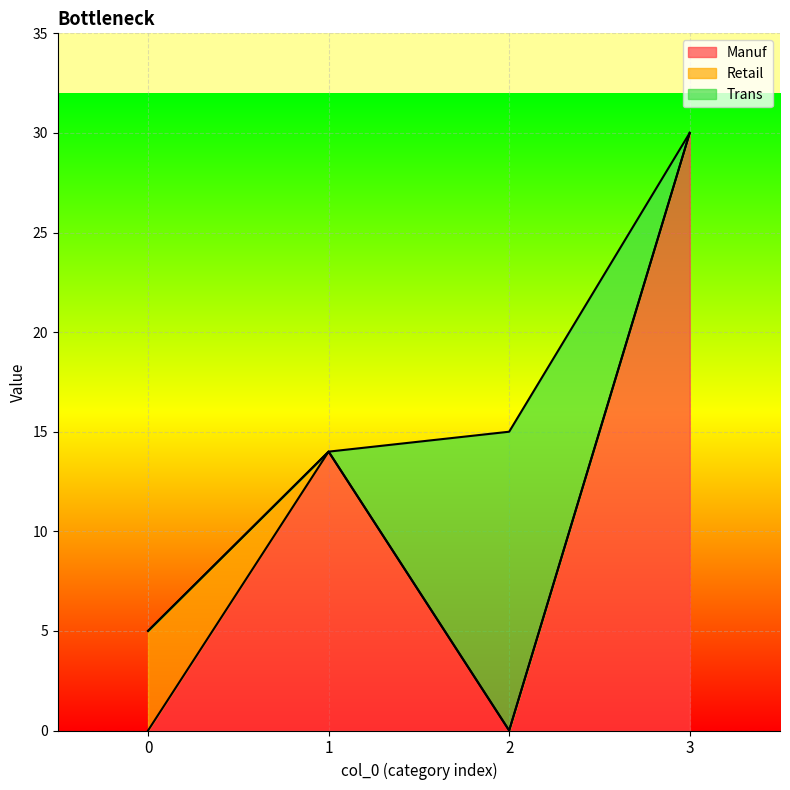

List the series in order of their overall mean, highest first.

Manuf, Trans, Retail